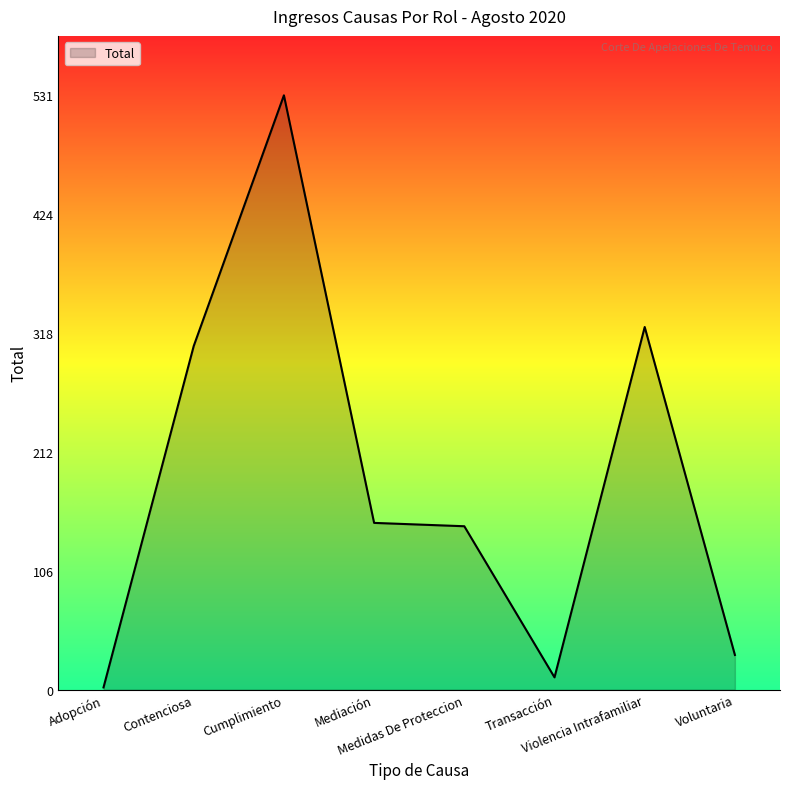

What is the difference between the maximum and second lowest values?

520